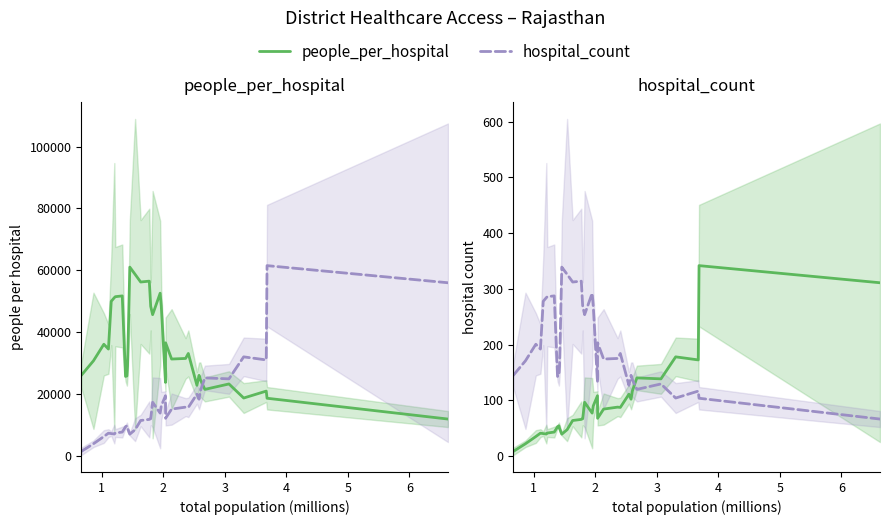

What is the difference between the maximum and second lowest values in the people_per_hospital series?

235.4